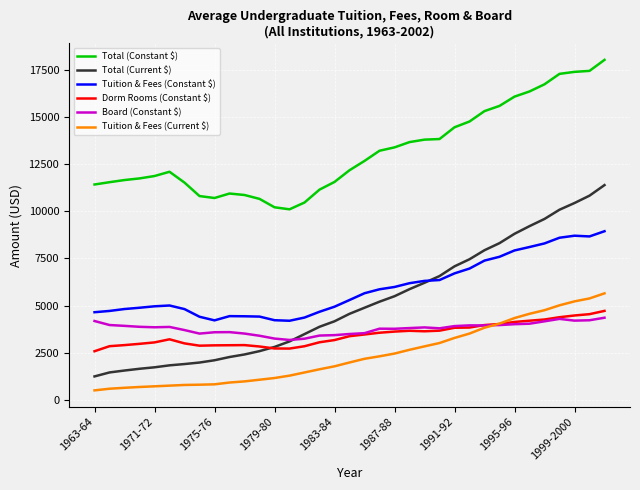

Which series has the largest range (max minus min)?

Total (Current $)